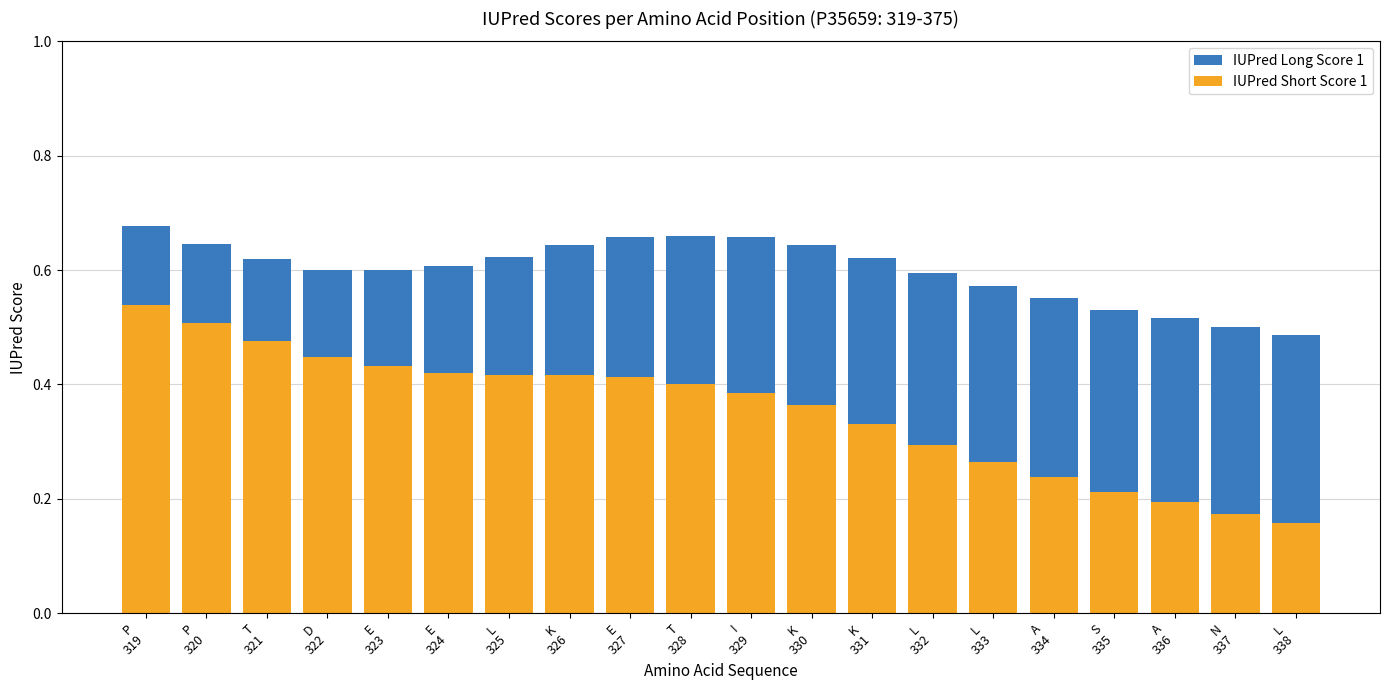

Is it true that IUPred Long Score 1 equals 0.7 at T
328?

True